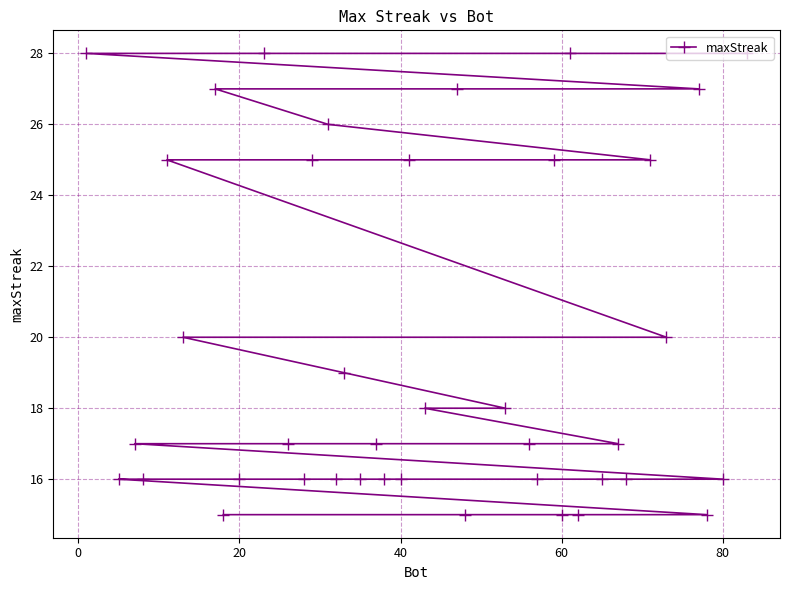

True or false: the data shows 16 at 80.

True